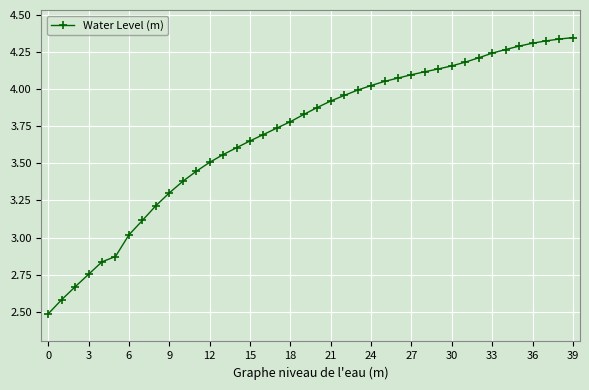

What is the smallest value displayed?

2.5